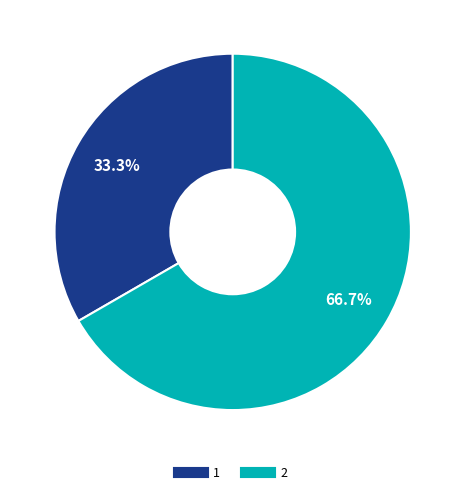

What is the total percentage of 1 and 2?

100.0%